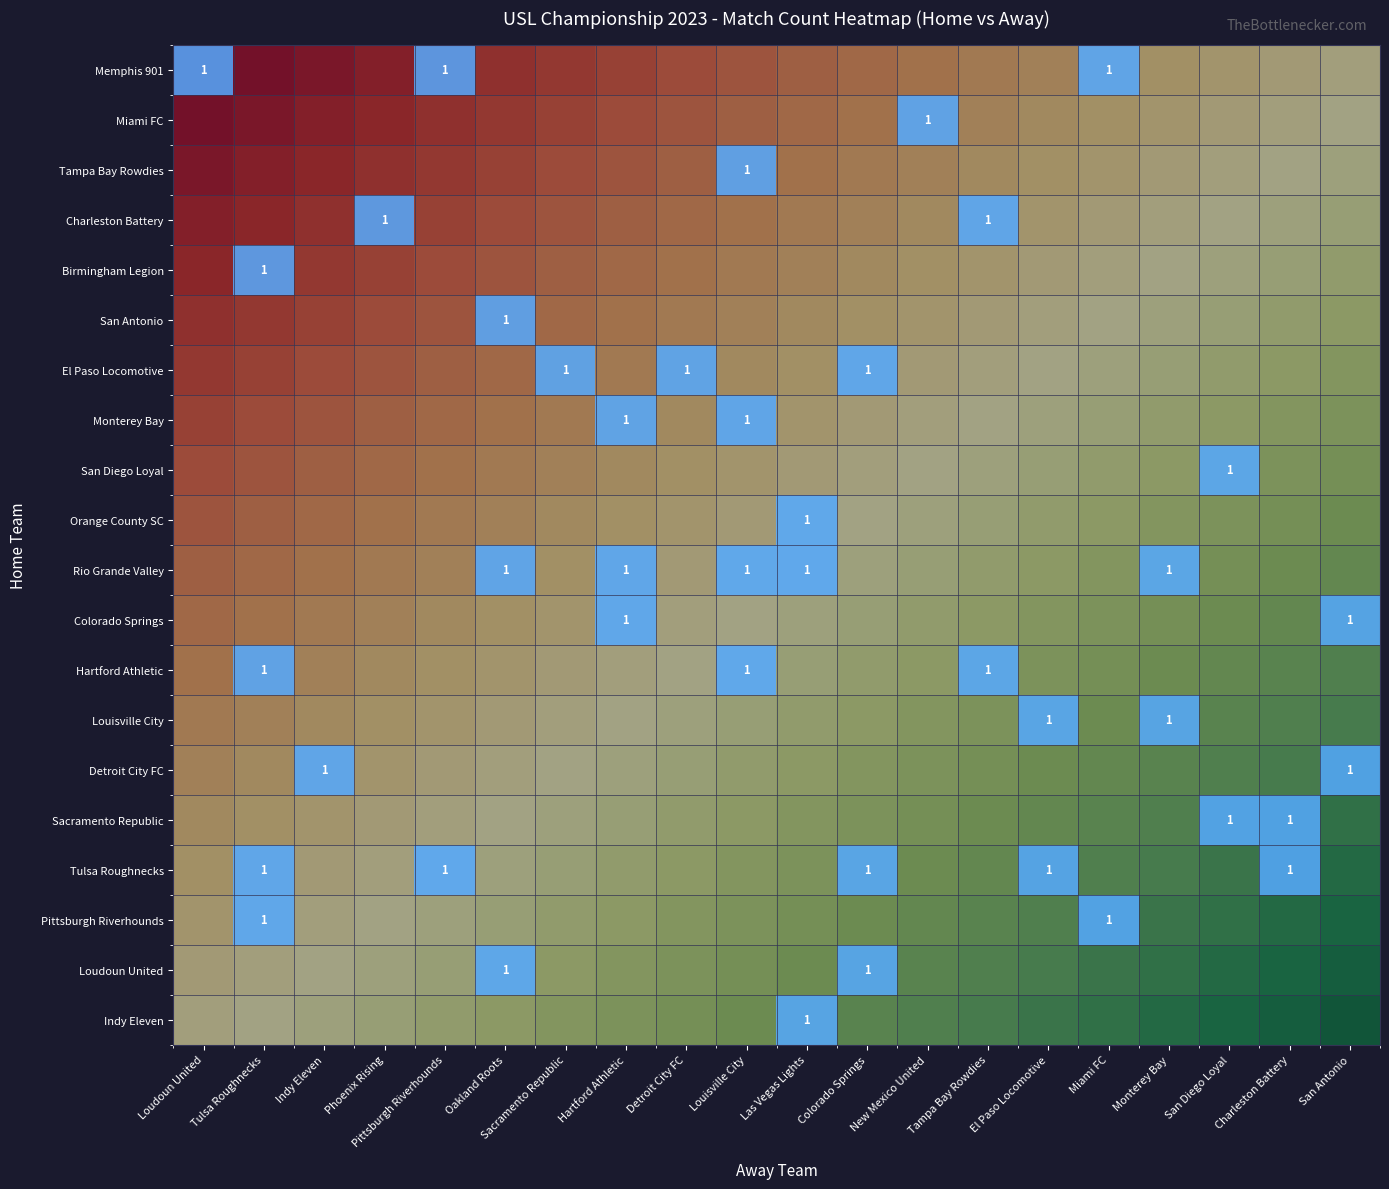

Which has a higher value, Rio Grande Valley or Monterey Bay?

Rio Grande Valley